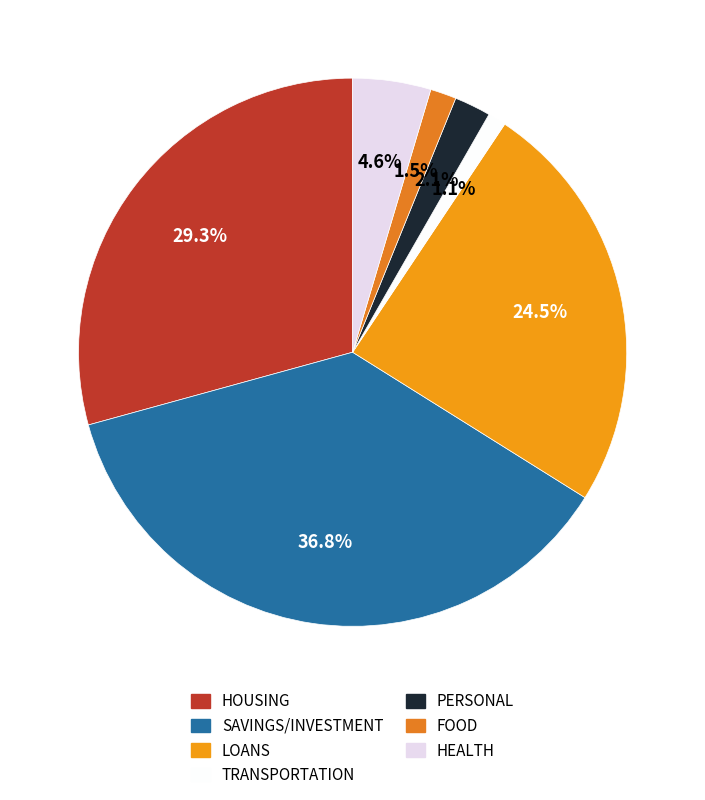

To the nearest percent, what is the difference between the largest and smallest slice percentages?

36%